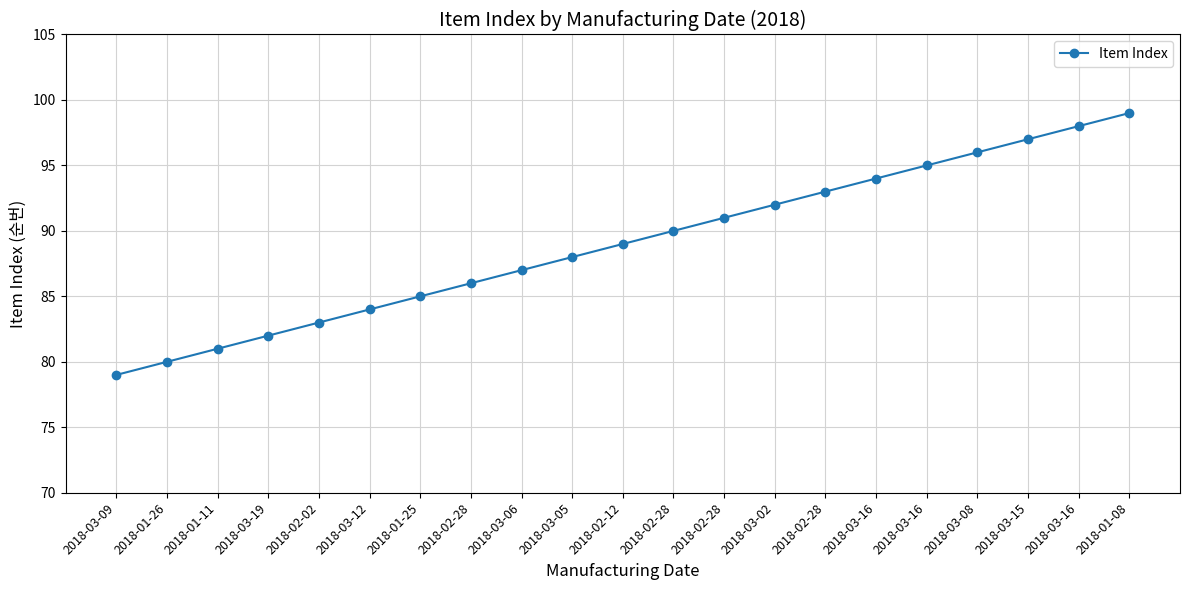

What is the label of the 6th point from the left?

2018-03-12